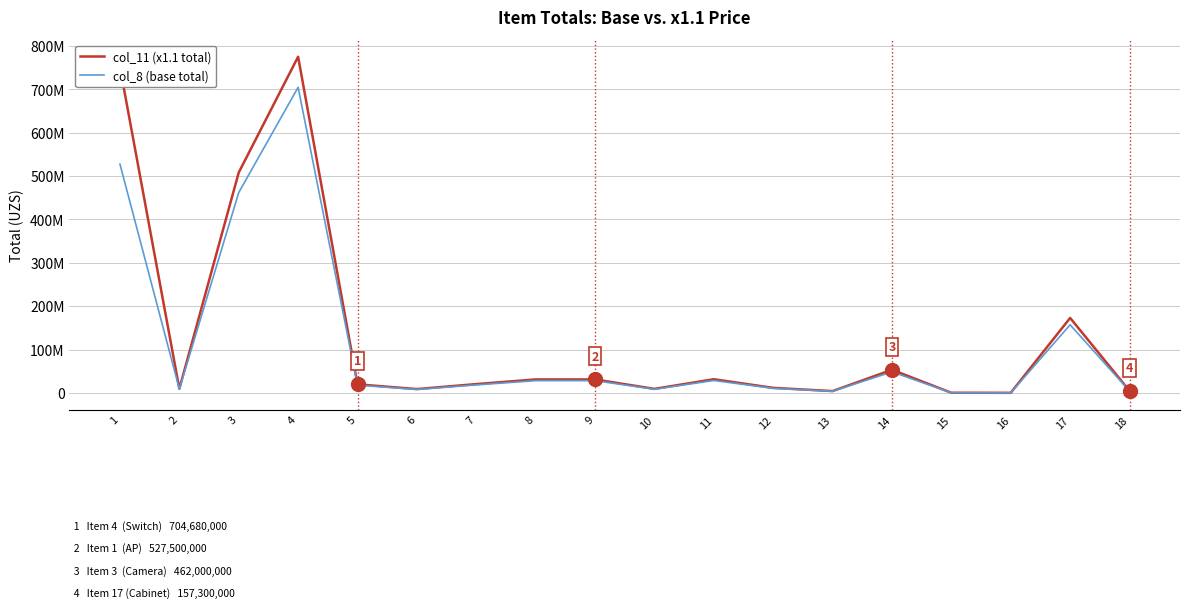

What is the difference between the highest and lowest values at 8?

2844000